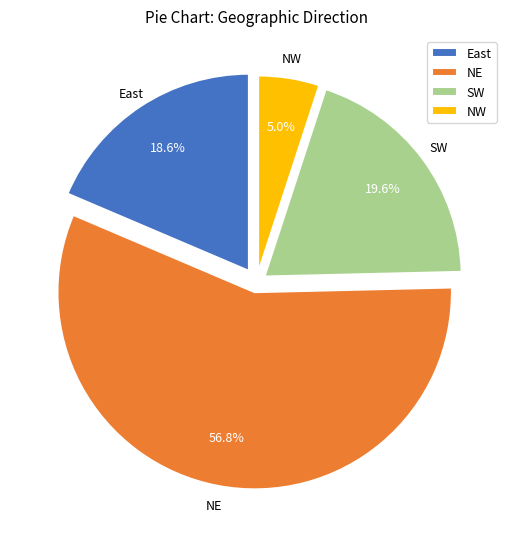

Which slice represents more than half of the pie?

NE